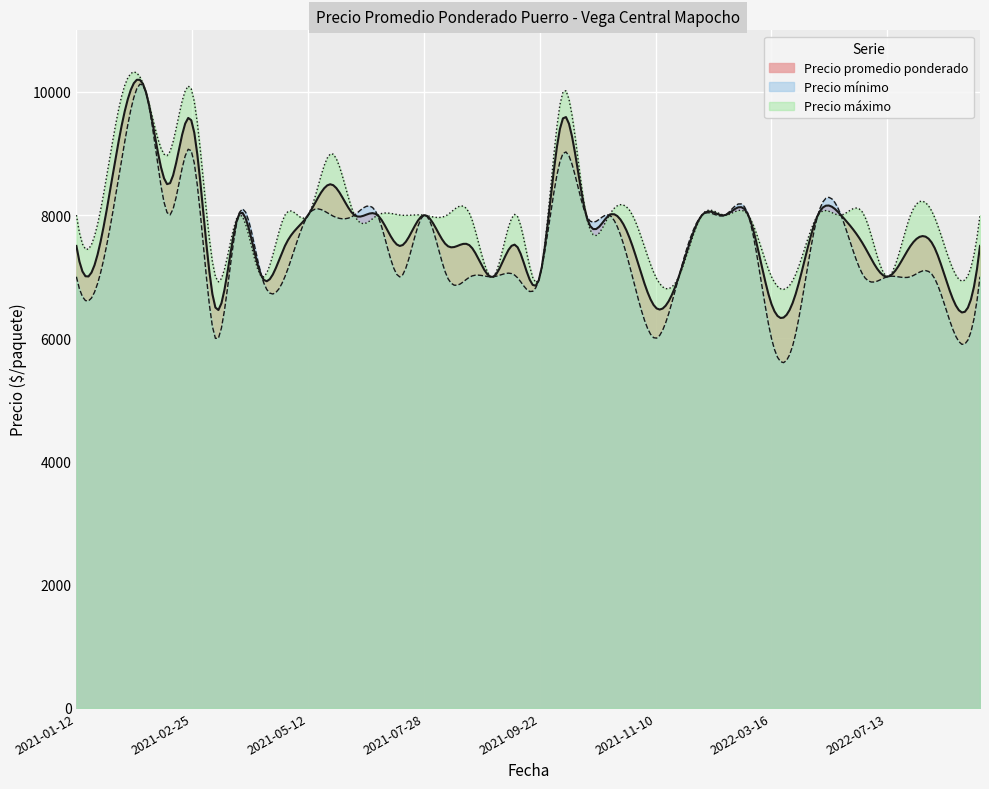

At which label does Precio máximo first exceed 8000?

2021-01-28